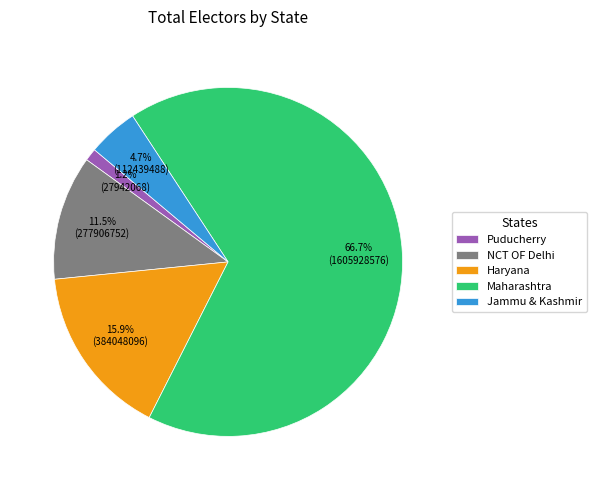

Which slice is the smallest?

Puducherry